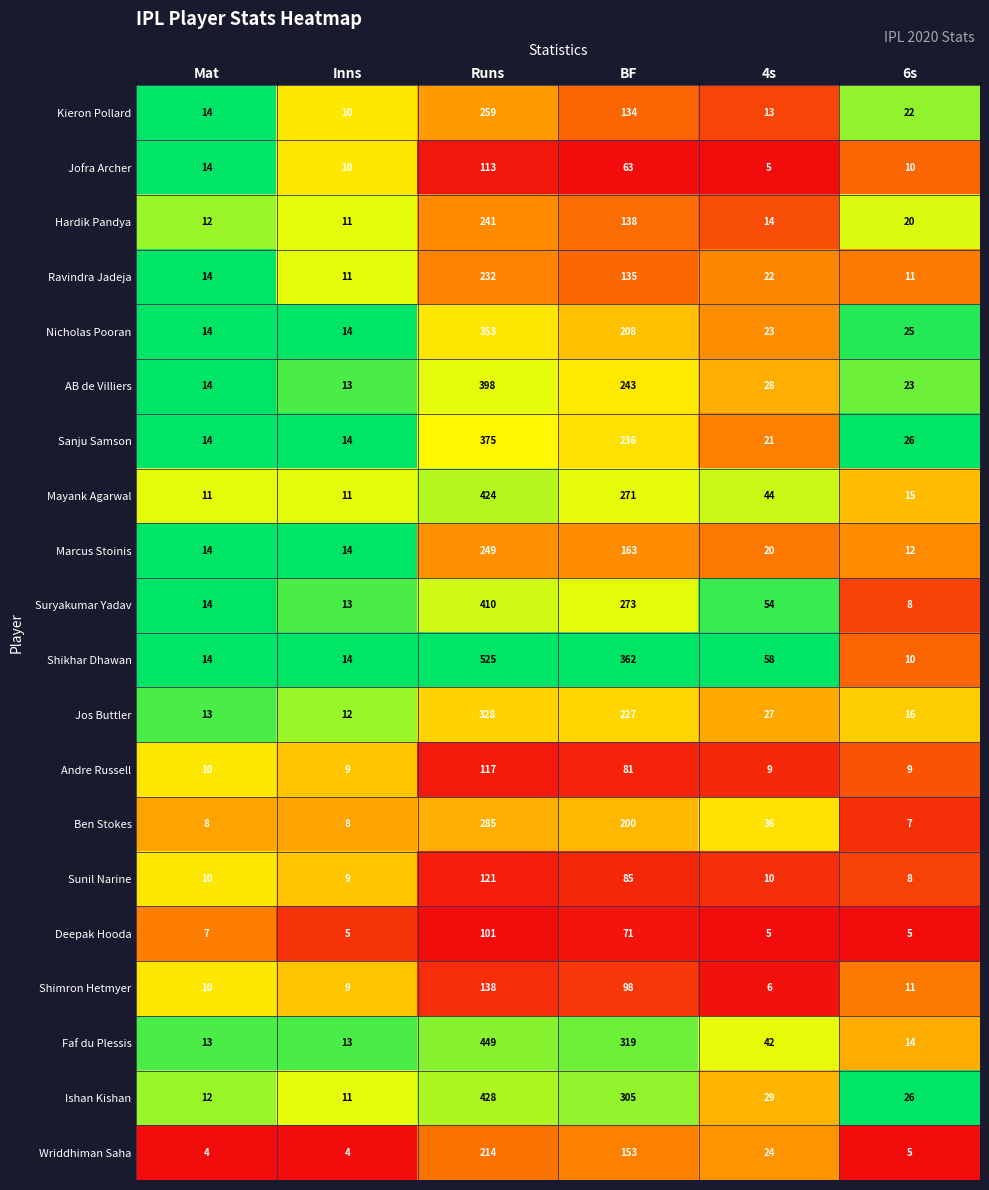

True or false: Shikhar Dhawan has a value of 10 at 6s.

True